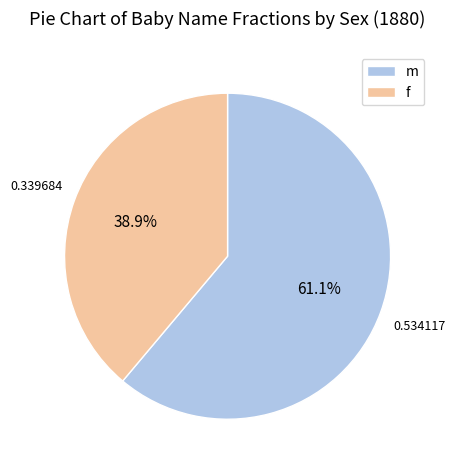

Approximately how many times larger is the value at f compared to m?

0.6